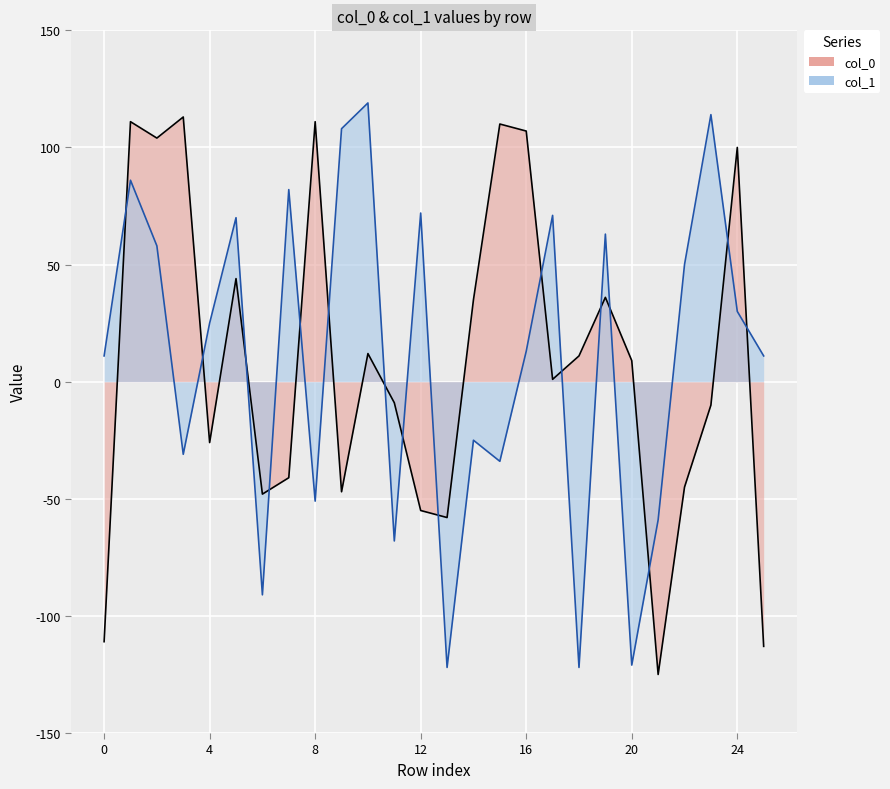

Rank the series at 12 from lowest to highest value.

col_0, col_1